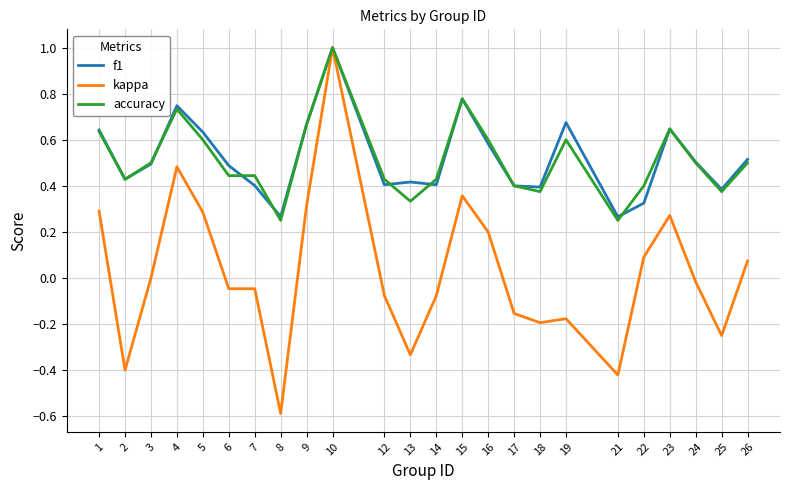

What are all the series names shown in the legend?

f1, kappa, accuracy